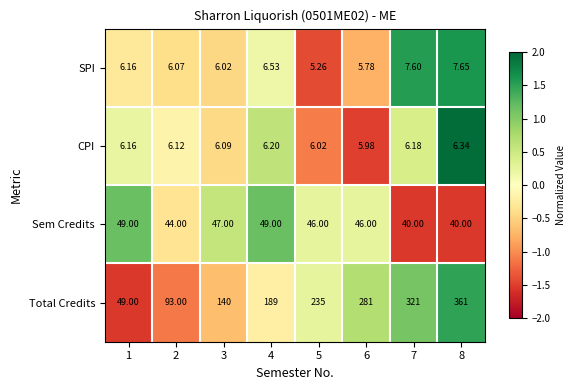

How many categories are shown in the chart?

8